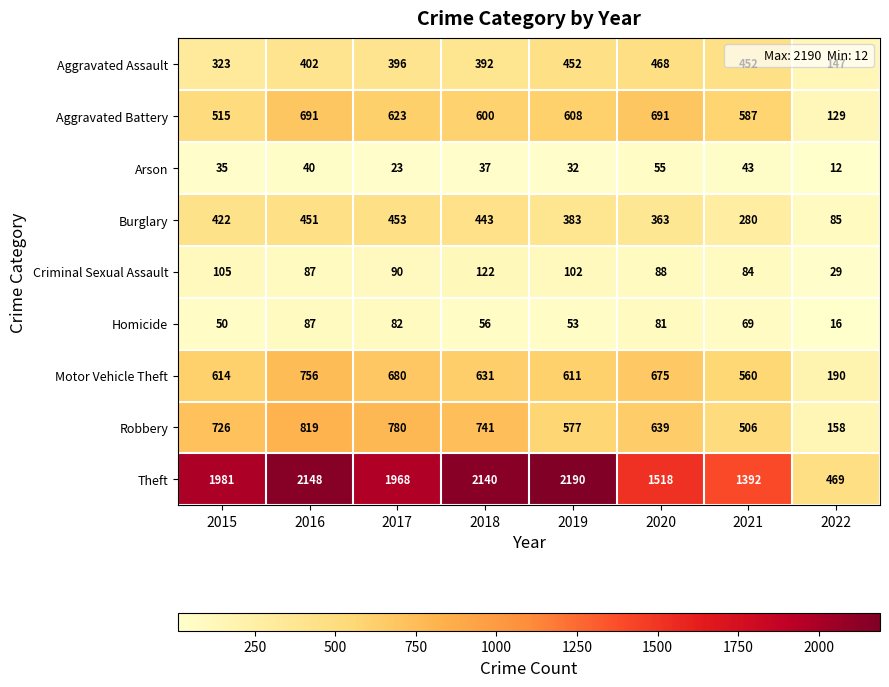

True or false: Motor Vehicle Theft has a value of 887 at 2019.

False